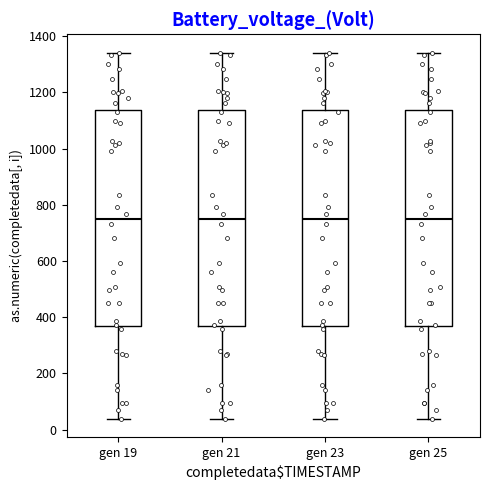

Reading left to right, read every box against the y-axis: the position of its median line, the range the box covers, and the ends of its whiskers. The values are not printed on the chart, so give them approximately, as read against the axis.

gen 19: median 740, box 360 to 1140, whiskers 40 to 1340
gen 21: median 740, box 360 to 1140, whiskers 40 to 1340
gen 23: median 740, box 360 to 1140, whiskers 40 to 1340
gen 25: median 740, box 360 to 1140, whiskers 40 to 1340